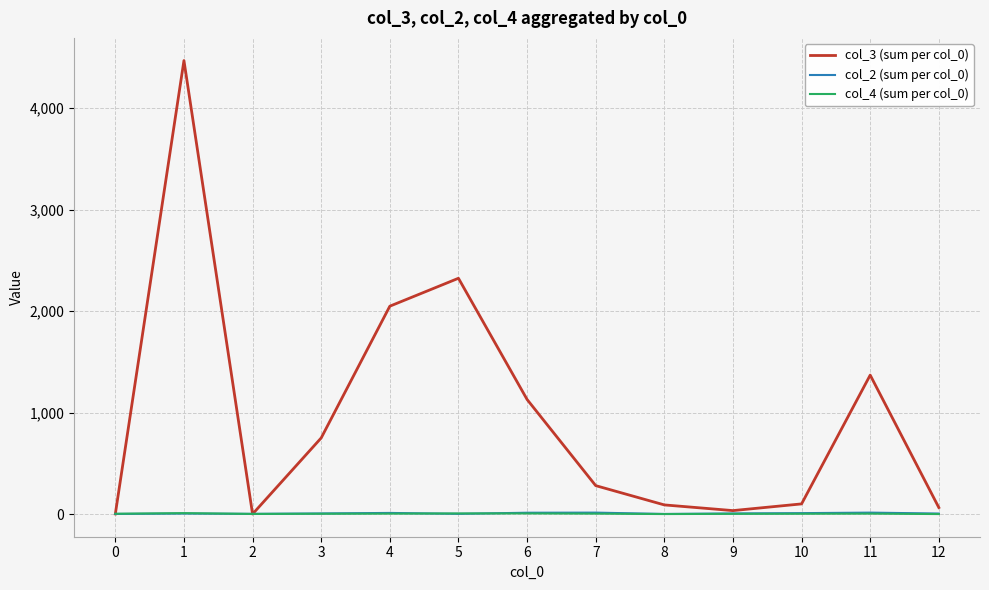

What is the greatest value displayed?

4469